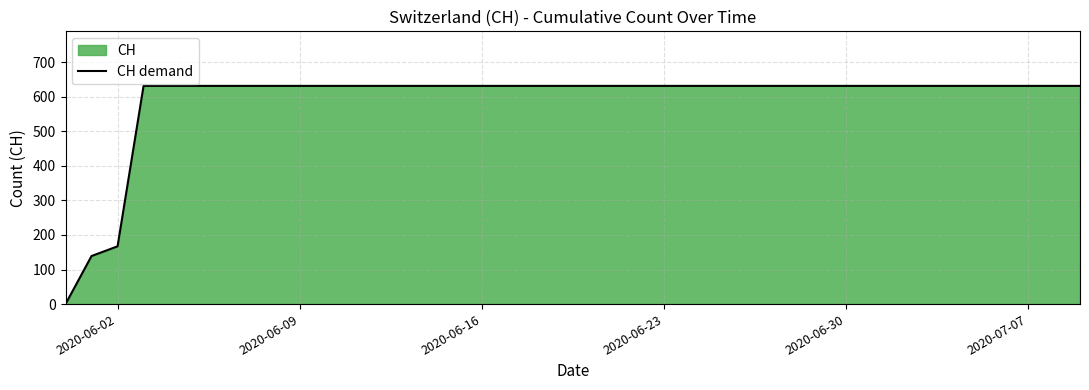

What is the maximum value shown in the chart?

631